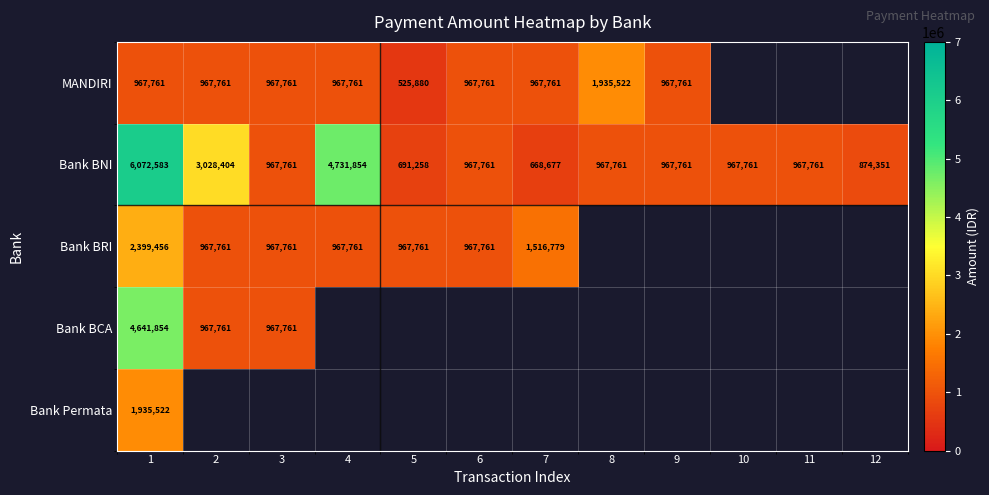

What is the difference between the highest and lowest values at 4?

3764093.0